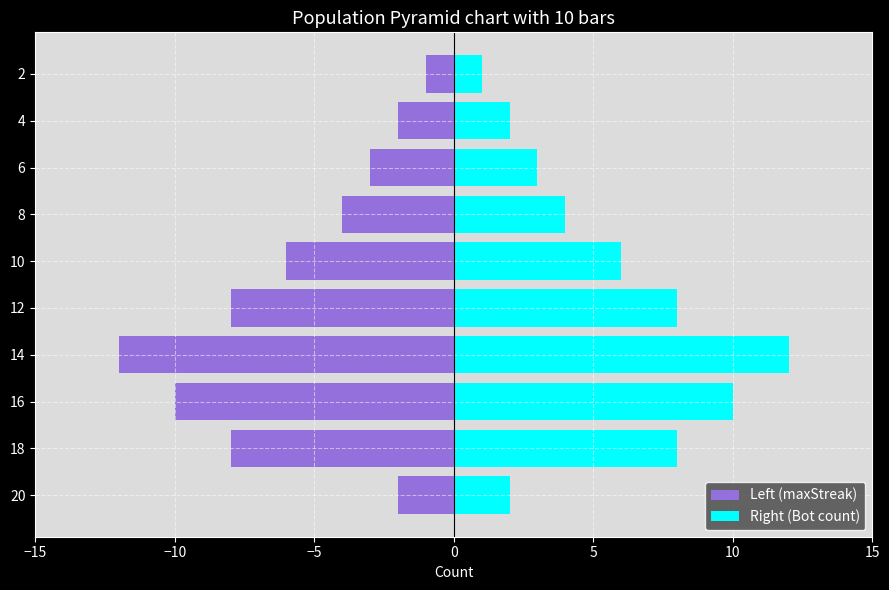

What are all the series names shown in the legend?

Left (maxStreak), Right (Bot count)